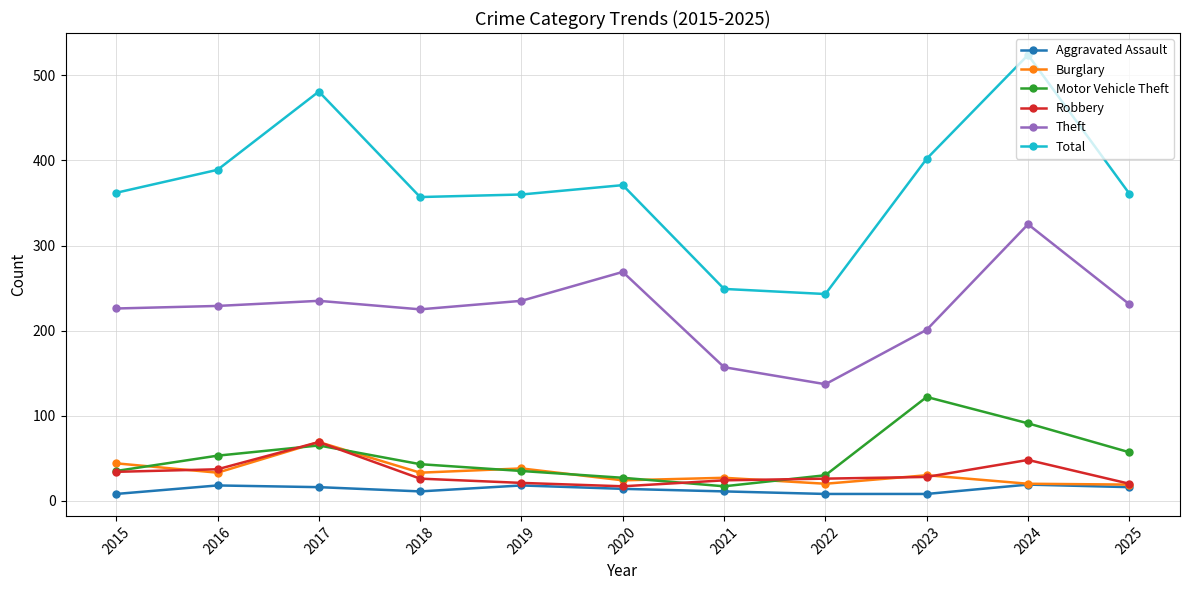

The Robbery series shows 20 at 2025. True or false?

True